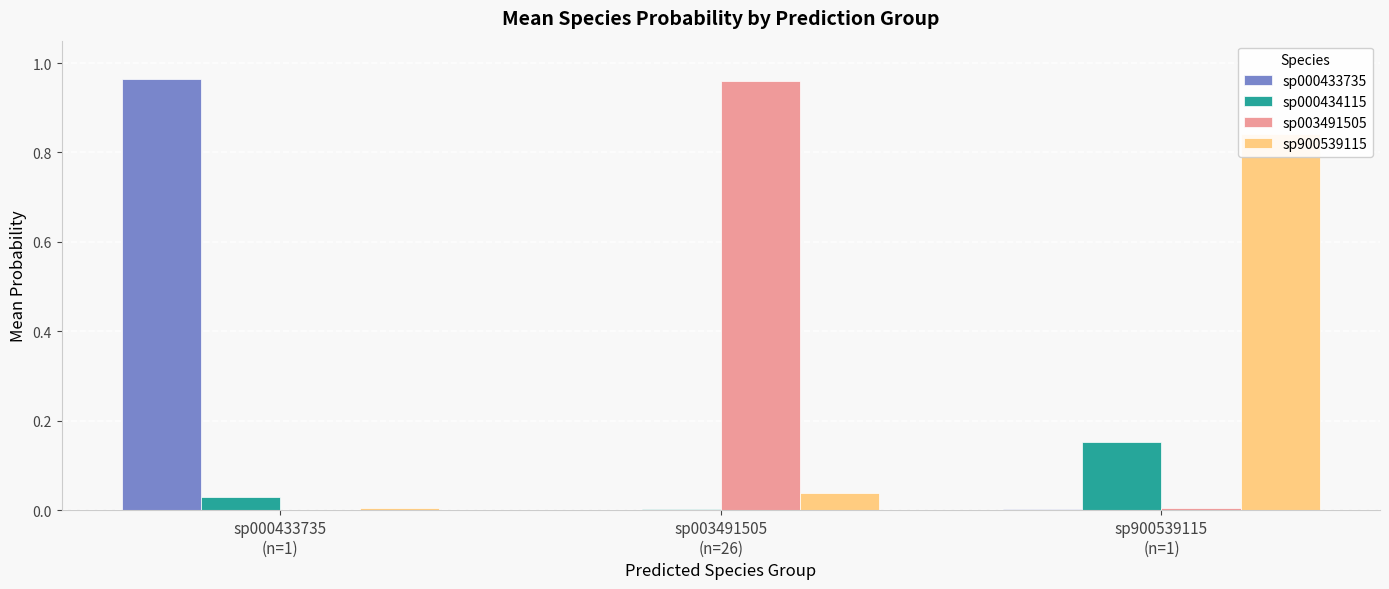

What is the label of the 3rd bar from the left?

sp900539115
(n=1)